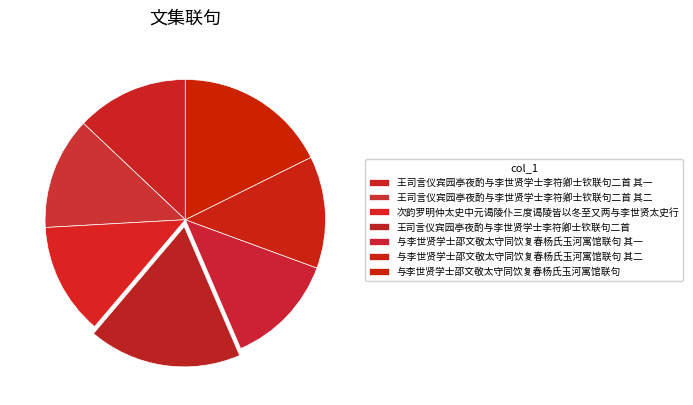

To the nearest percent, what portion does 与李世贤学士邵文敬太守同饮复春杨氏玉河寓馆联句 represent?

18%